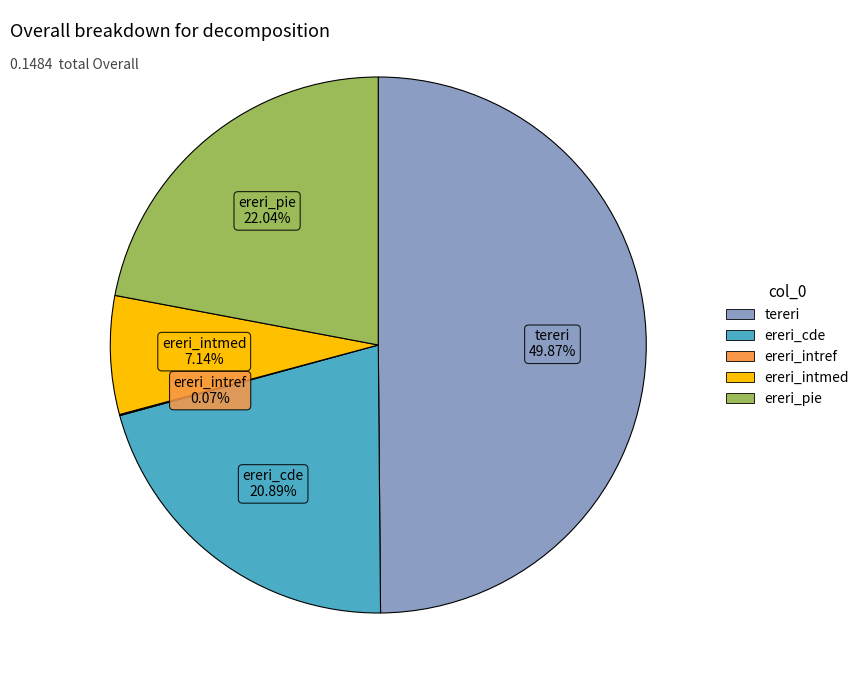

Which slice is the largest?

tereri